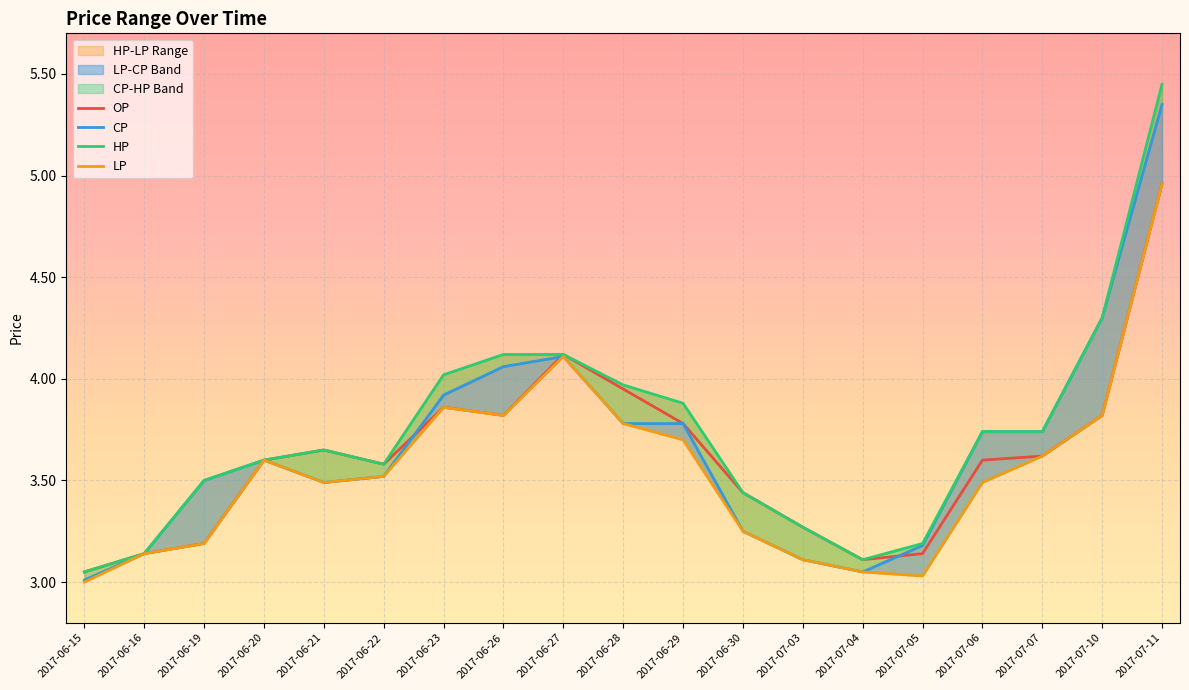

At which category is the sum across all series the highest?

2017-07-11